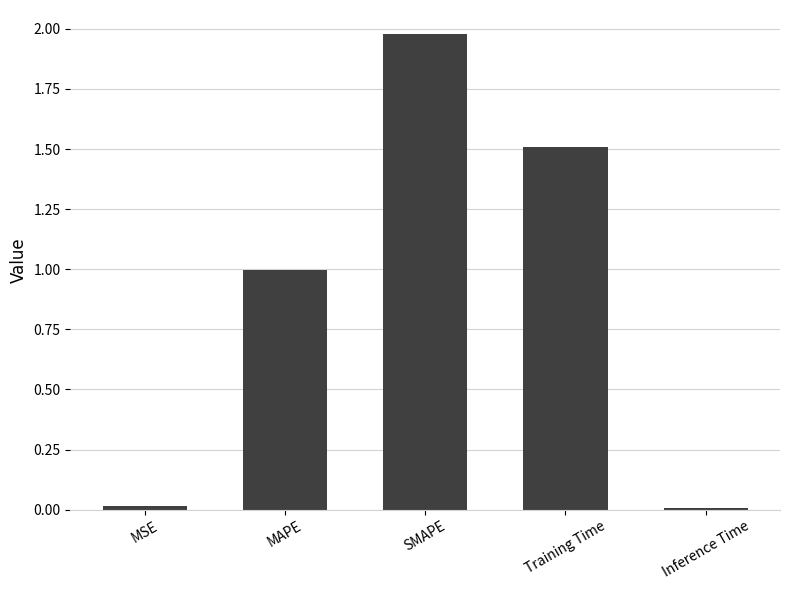

The value at Training Time is 0.6. True or false?

False